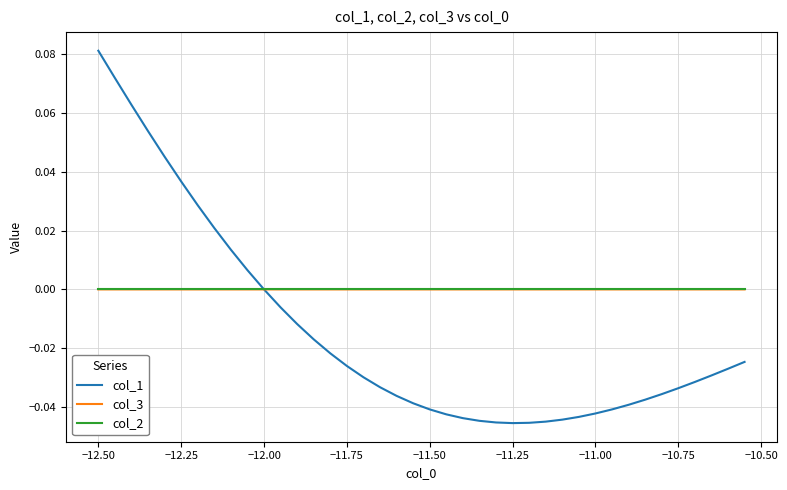

Which series has the largest range (max minus min)?

col_1